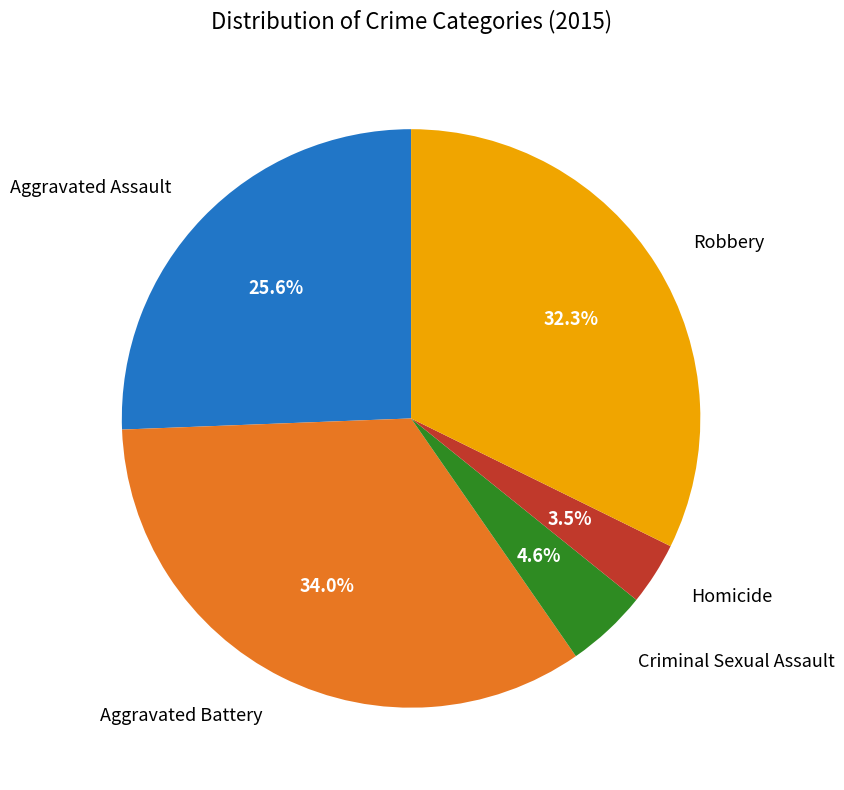

Is it true that Criminal Sexual Assault is 16% of the pie?

False